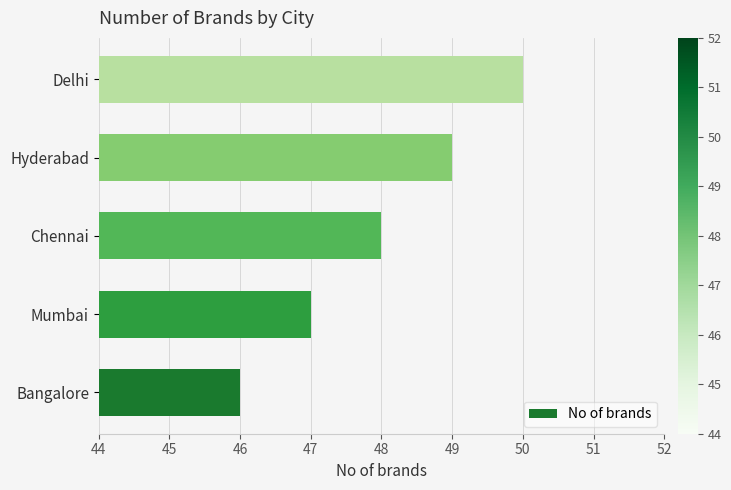

Is it true that the value at Bangalore is 16?

False